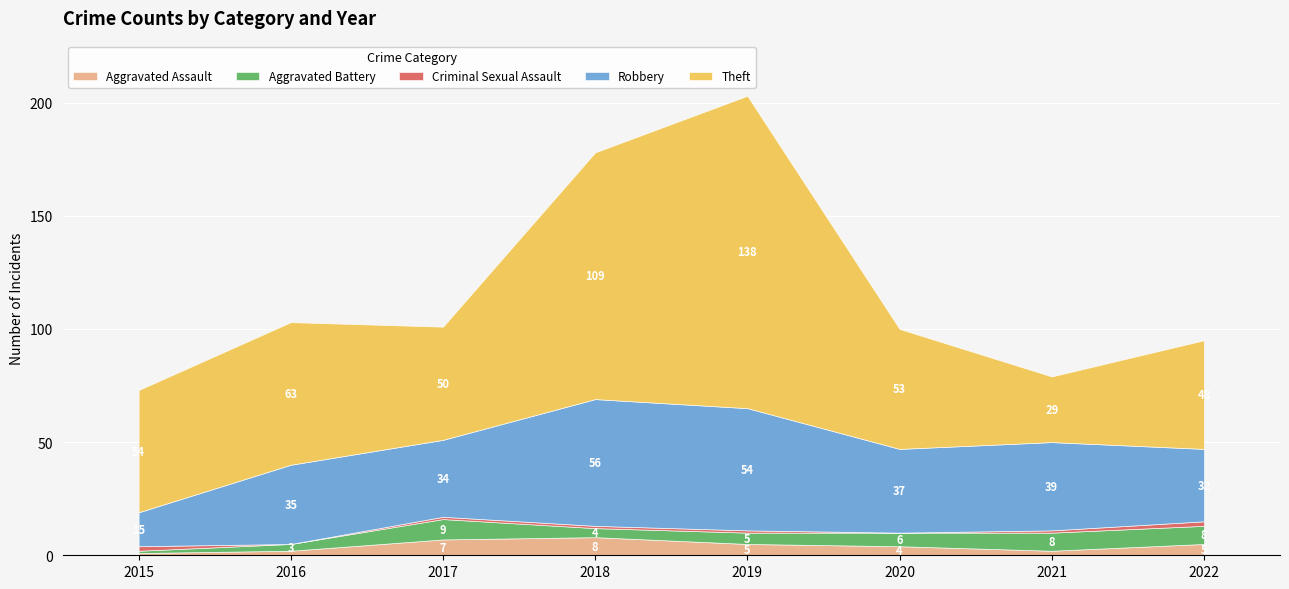

What is the sum of the Aggravated Assault values at 2020 and 2022?

9